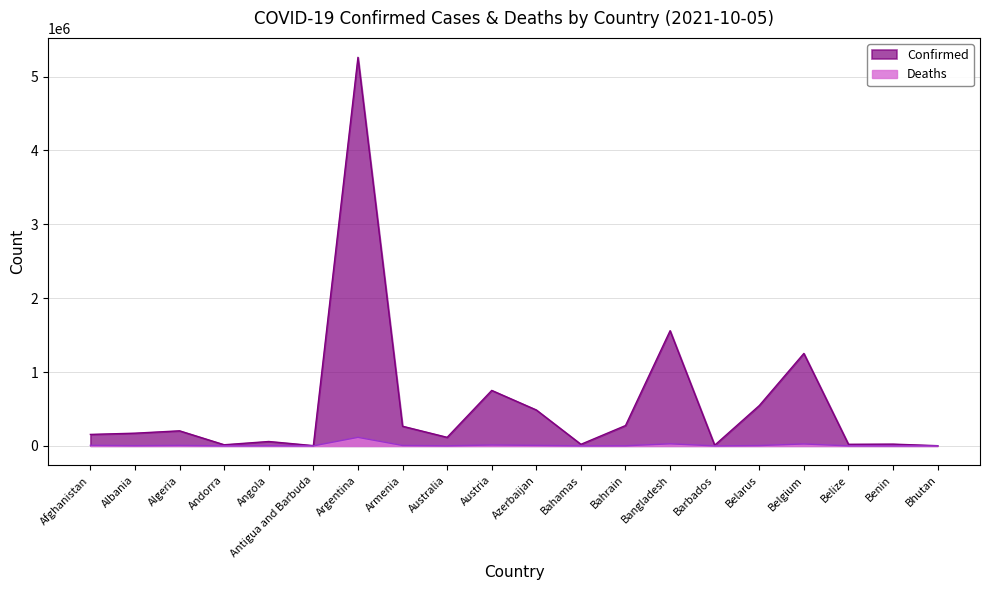

What is the minimum value for Confirmed?

2608